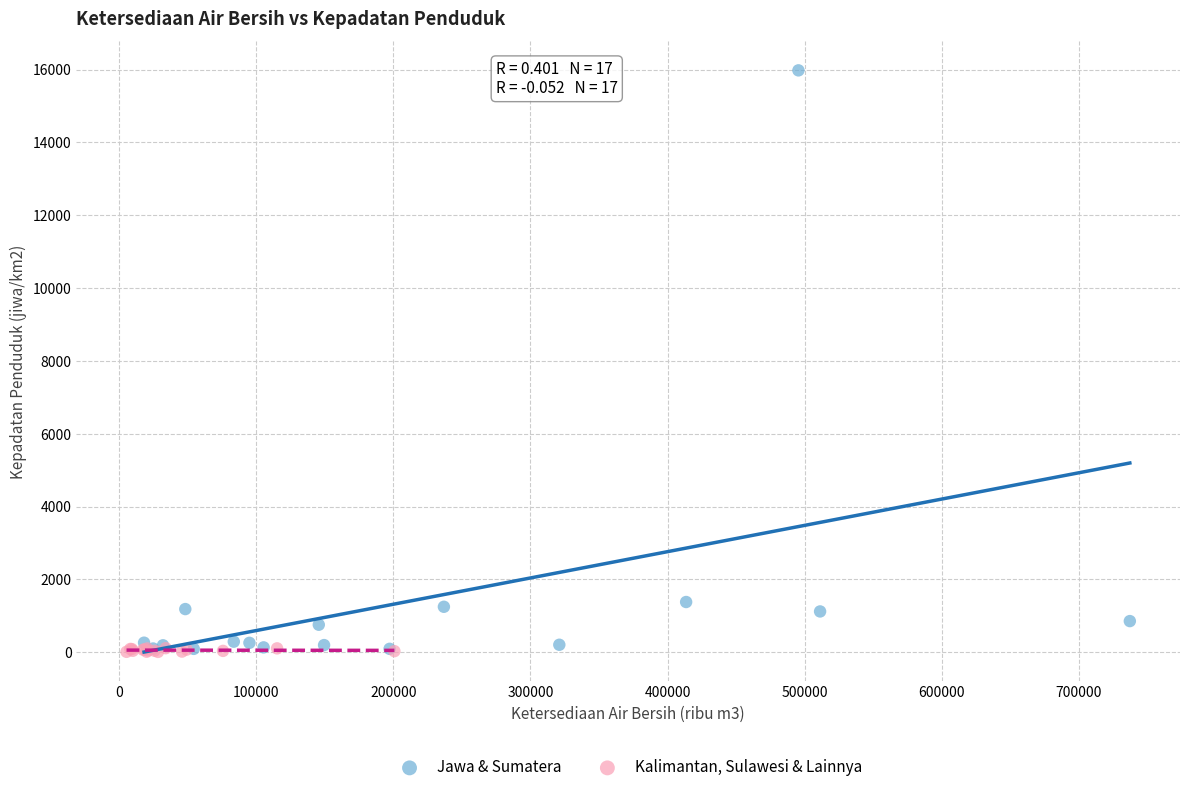

Which series reaches the maximum Y coordinate?

Jawa & Sumatera